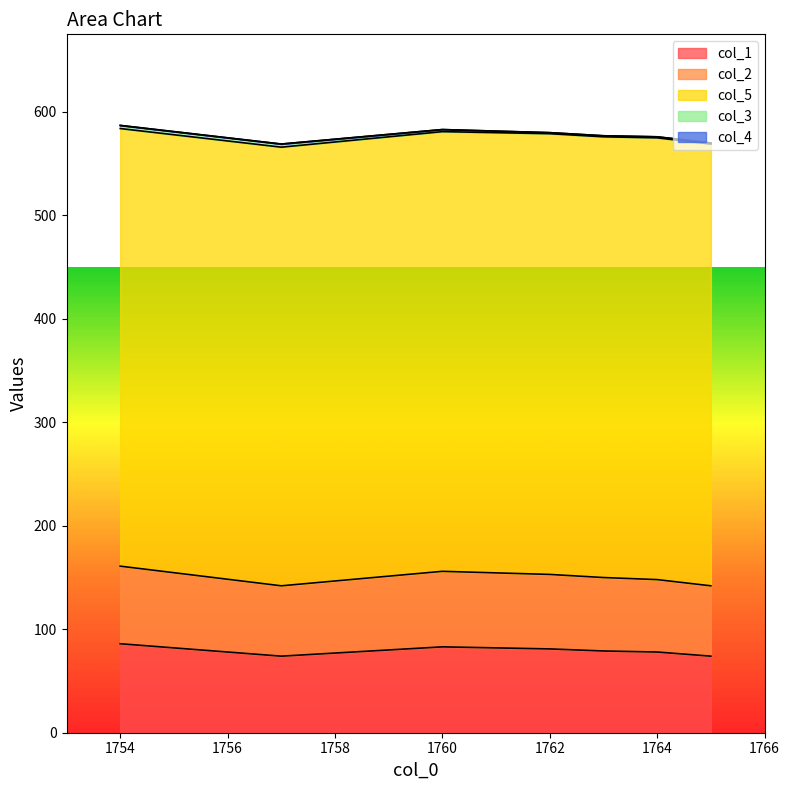

What is the label of the 6th point from the right?

1757.0